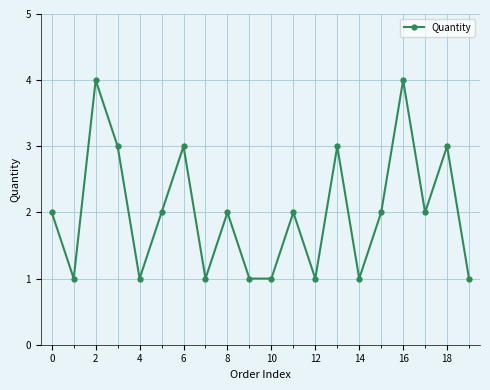

What is the value of the 14th point from the left?

3